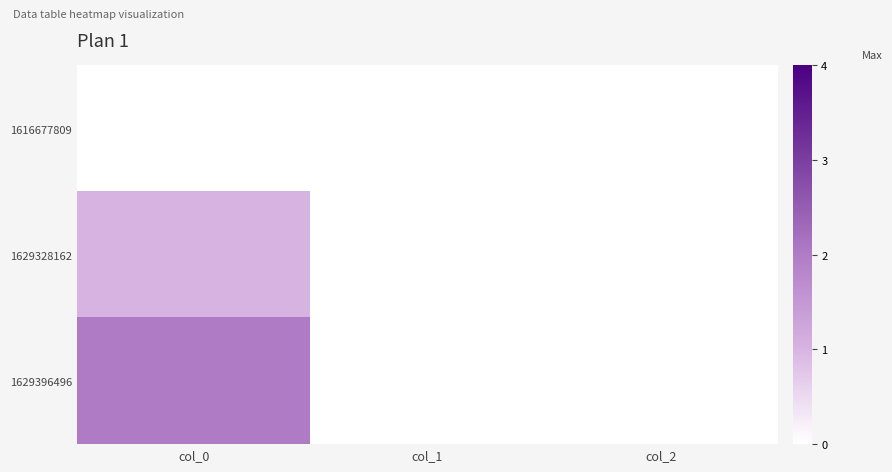

Which series has the largest range (max minus min)?

1629396496